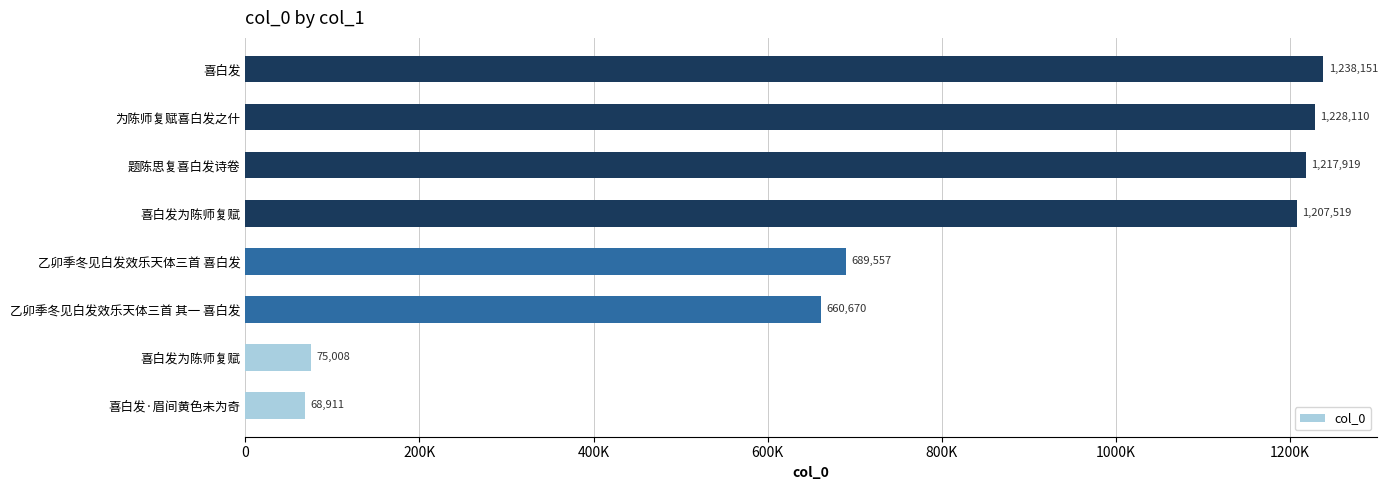

Does the chart contain stacked bars?

No